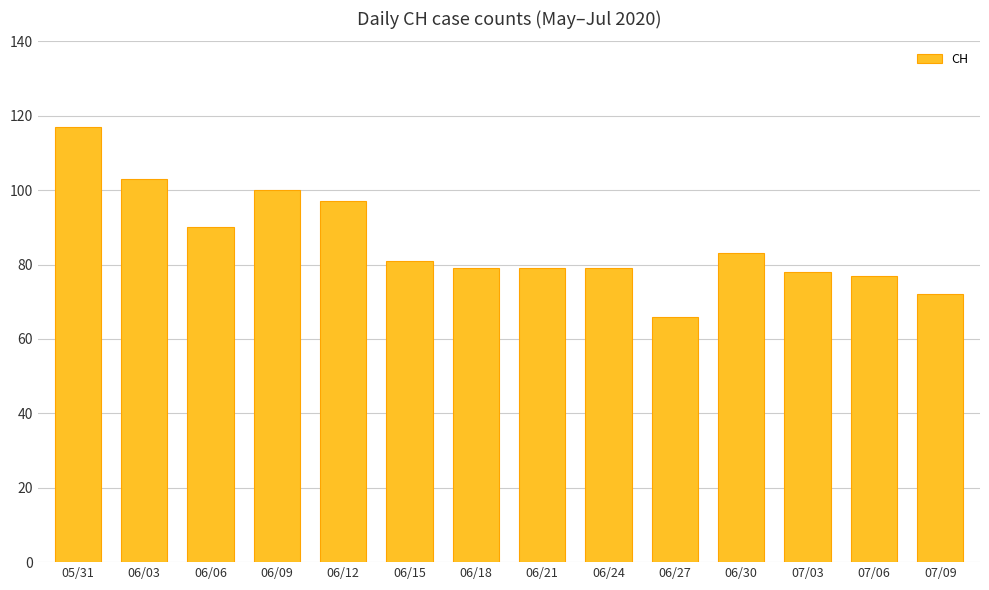

Reading left to right, what are all the values shown in this chart?

05/31=117	06/03=103	06/06=90	06/09=100	06/12=97	06/15=81	06/18=79	06/21=79	06/24=79	06/27=66	06/30=83	07/03=78	07/06=77	07/09=72